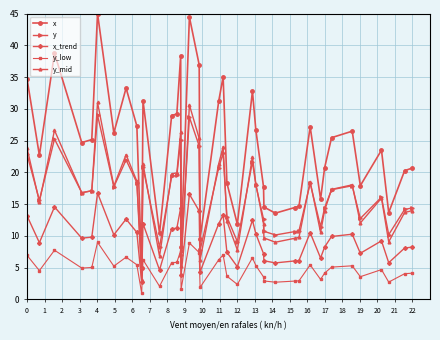

Which series has the widest spread of values?

x